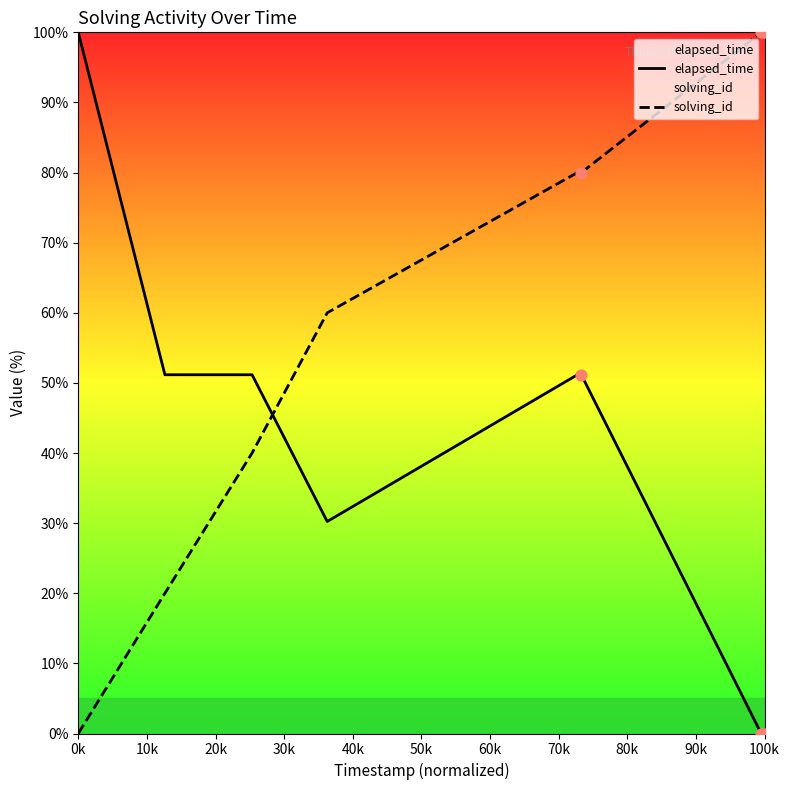

Is the value of solving_id at 100k greater than the value of elapsed_time at 100k?

Yes